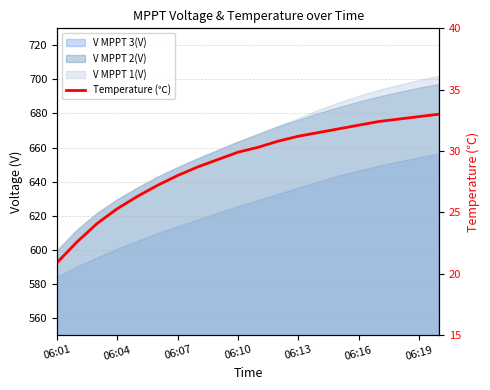

What is the difference between the maximum and minimum values?

12.1